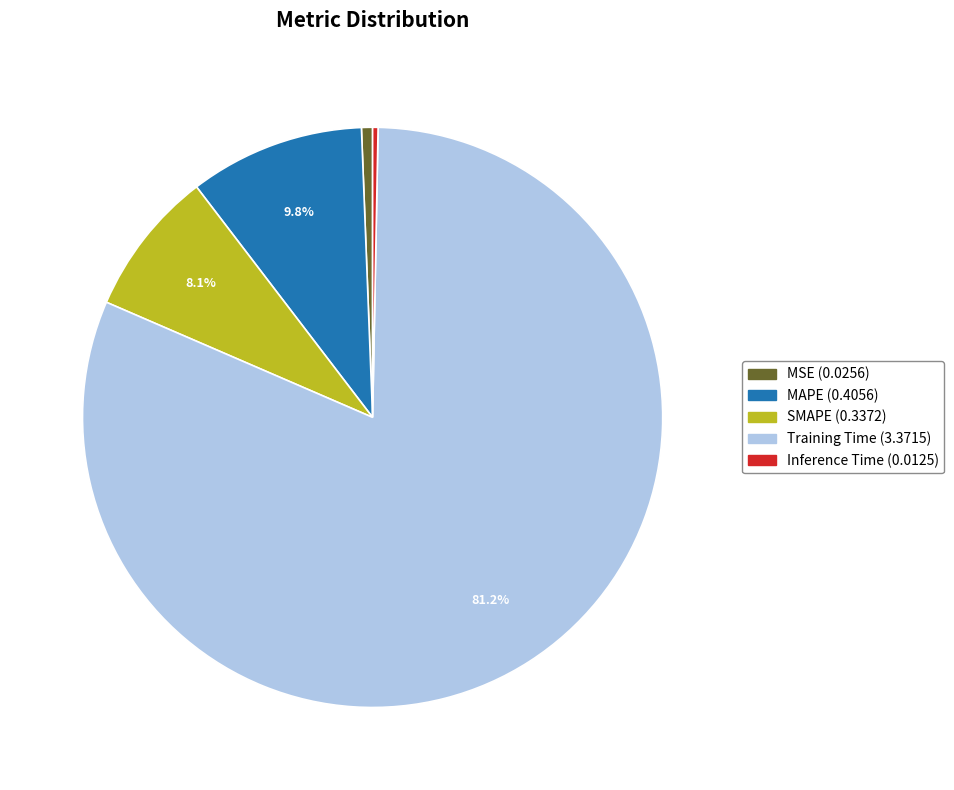

Which slice is the largest?

Training Time